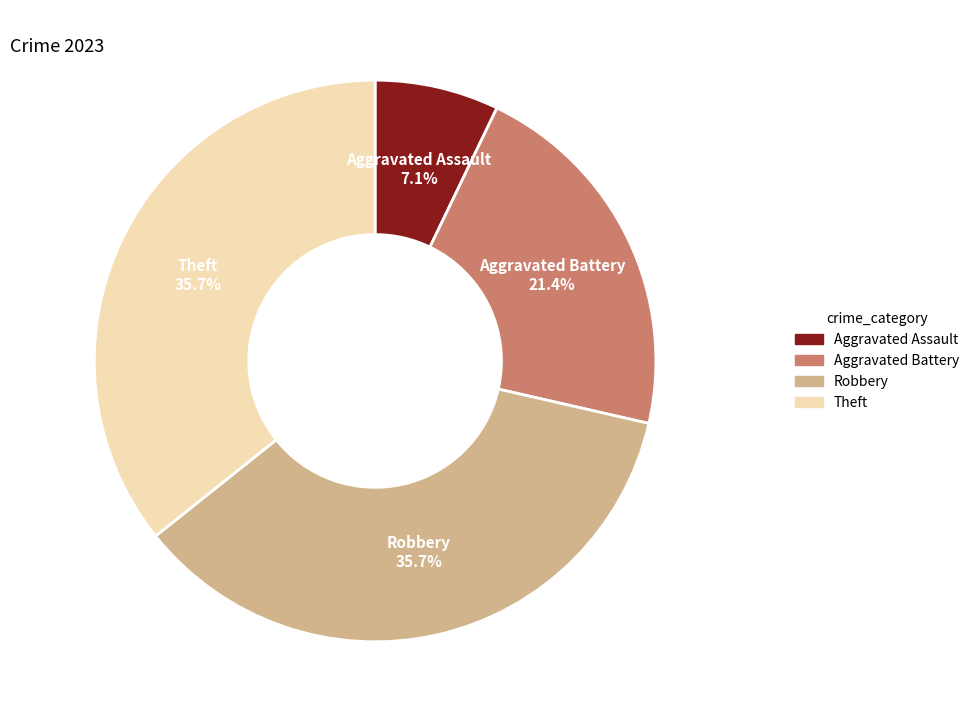

Combined, do Aggravated Battery and Aggravated Assault account for over 50%?

No